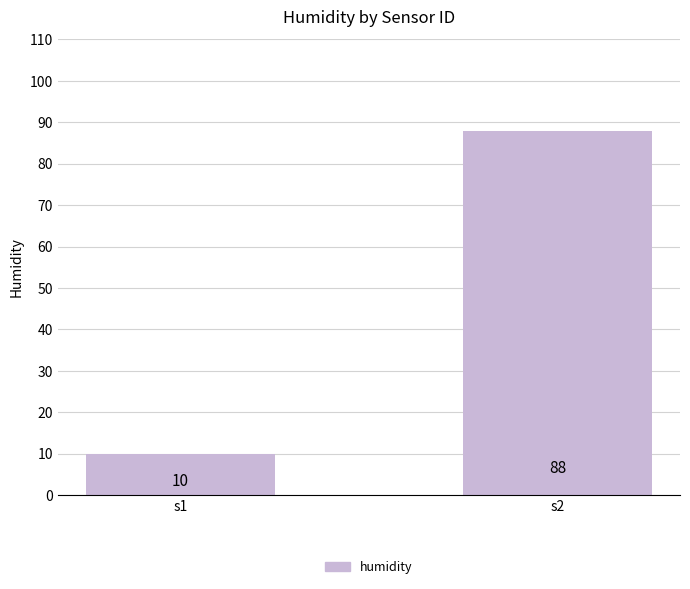

List the labels in order of value, smallest first.

s1, s2